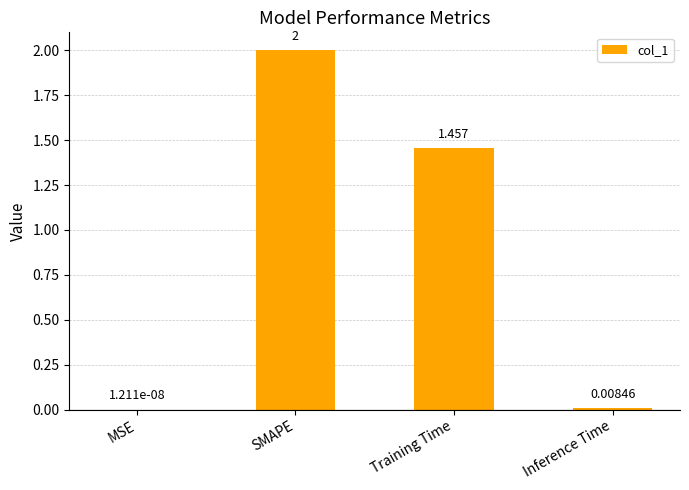

Which has a higher value, Training Time or SMAPE?

SMAPE